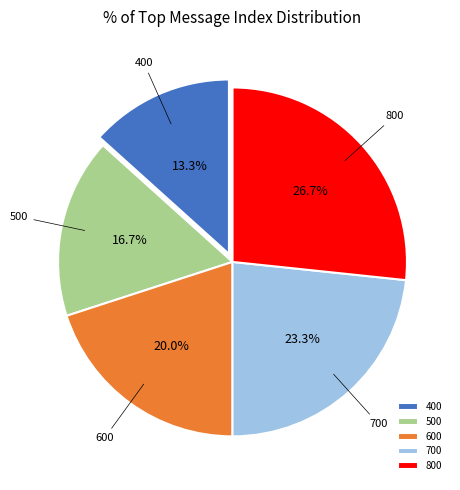

To the nearest percent, what is the difference between the largest and smallest slice percentages?

13%